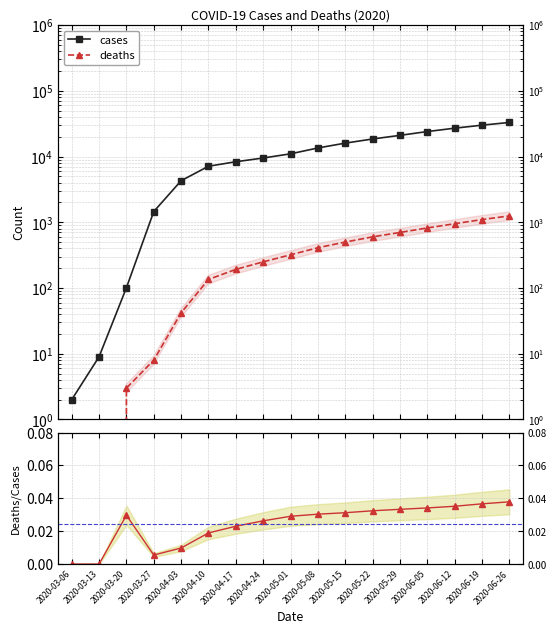

What is the difference between the cases values at 2020-04-24 and 2020-05-01?

1500.0